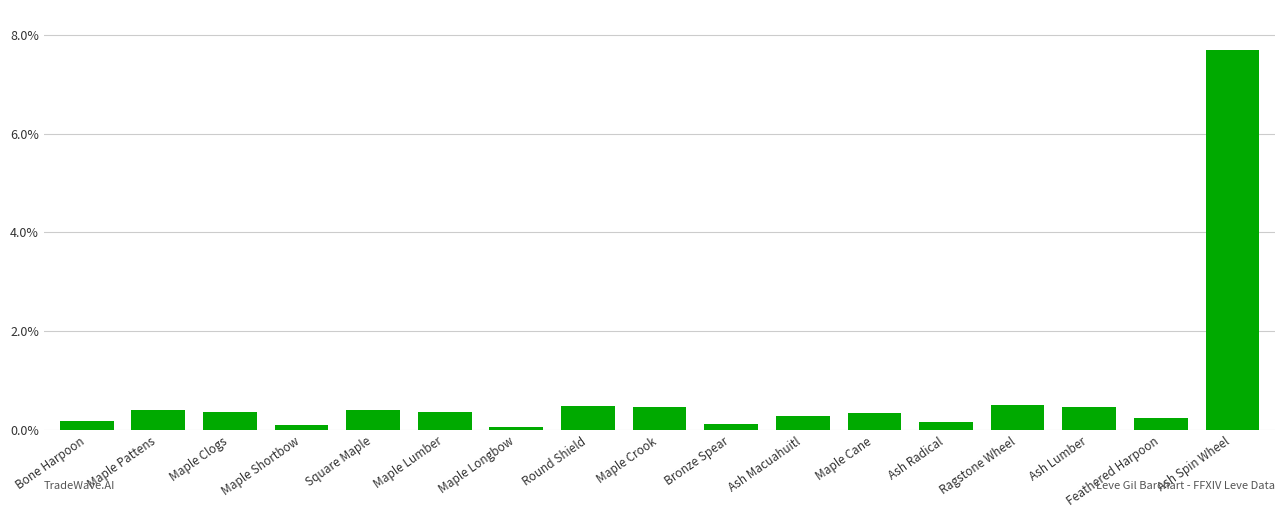

Reading right to left, list all the values displayed in this chart.

Ash Spin Wheel=7.7	Feathered Harpoon=0.3	Ash Lumber=0.5	Ragstone Wheel=0.5	Ash Radical=0.2	Maple Cane=0.4	Ash Macuahuitl=0.3	Bronze Spear=0.1	Maple Crook=0.5	Round Shield=0.5	Maple Longbow=0.1	Maple Lumber=0.4	Square Maple=0.4	Maple Shortbow=0.1	Maple Clogs=0.4	Maple Pattens=0.4	Bone Harpoon=0.2